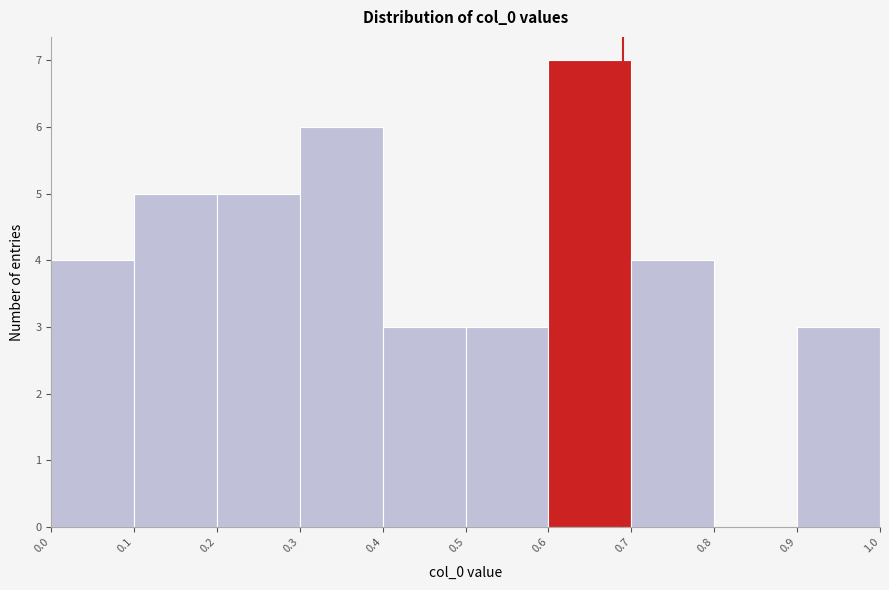

Reading left to right, transcribe this chart: for each bar, give the range it covers on the x-axis and its height. The values are not printed on the chart, so give them approximately, as read against the axis.

0.0 to 0.1: 4
0.1 to 0.2: 5
0.2 to 0.3: 5
0.3 to 0.4: 6
0.4 to 0.5: 3
0.5 to 0.6: 3
0.6 to 0.7: 7
0.7 to 0.8: 4
0.8 to 0.9: 0
0.9 to 1.0: 3